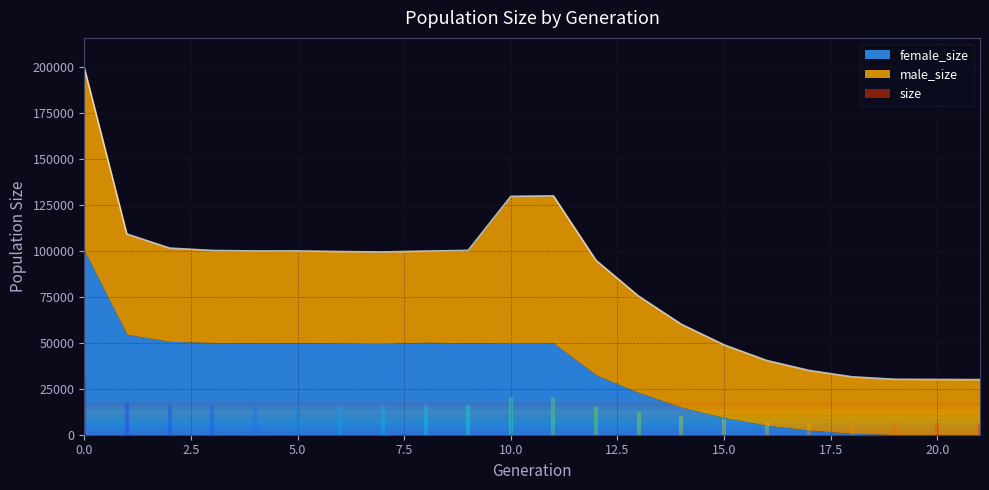

Read the size value at 21, to the nearest 10.

30000